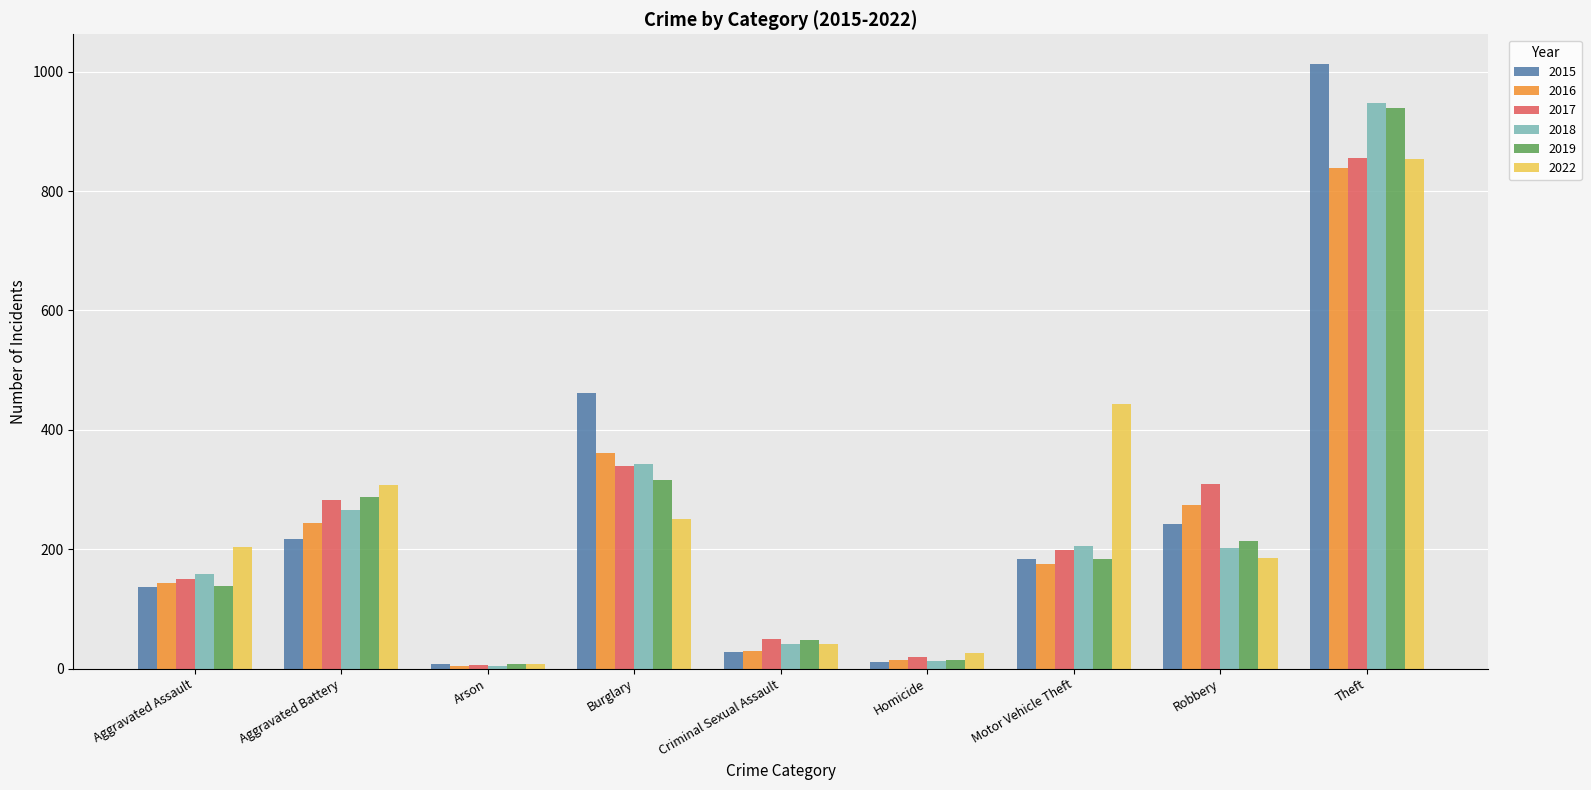

How many groups of bars are there?

9